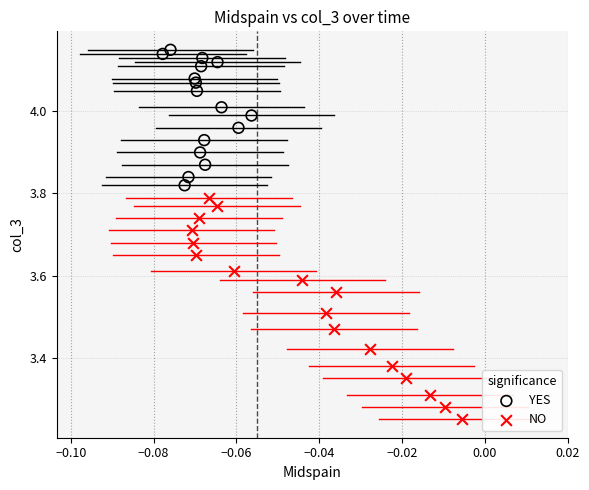

Which series reaches the minimum Y coordinate?

NO